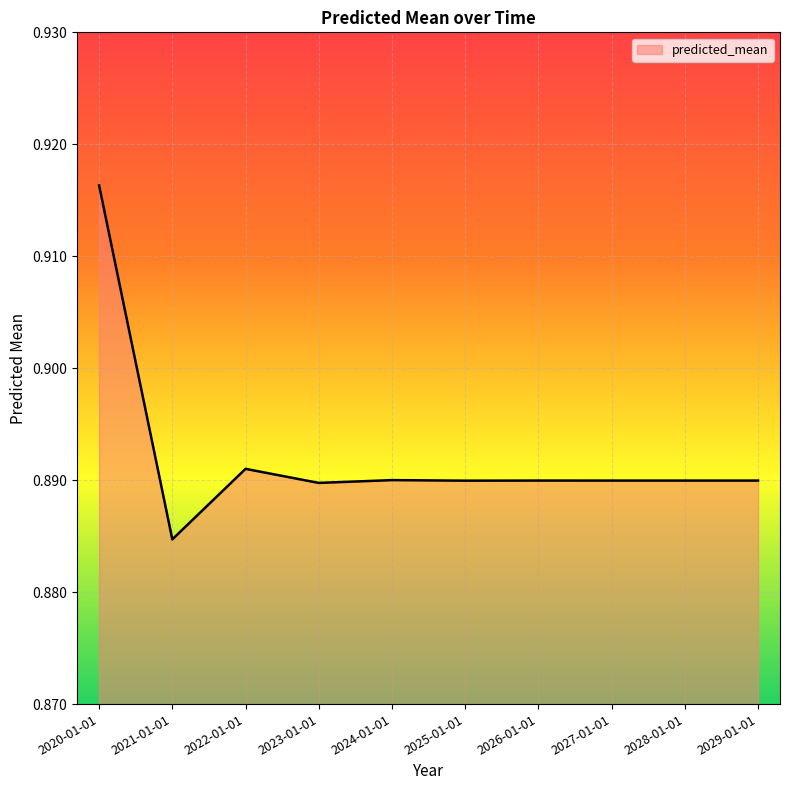

How many values are between 0 and 1?

10